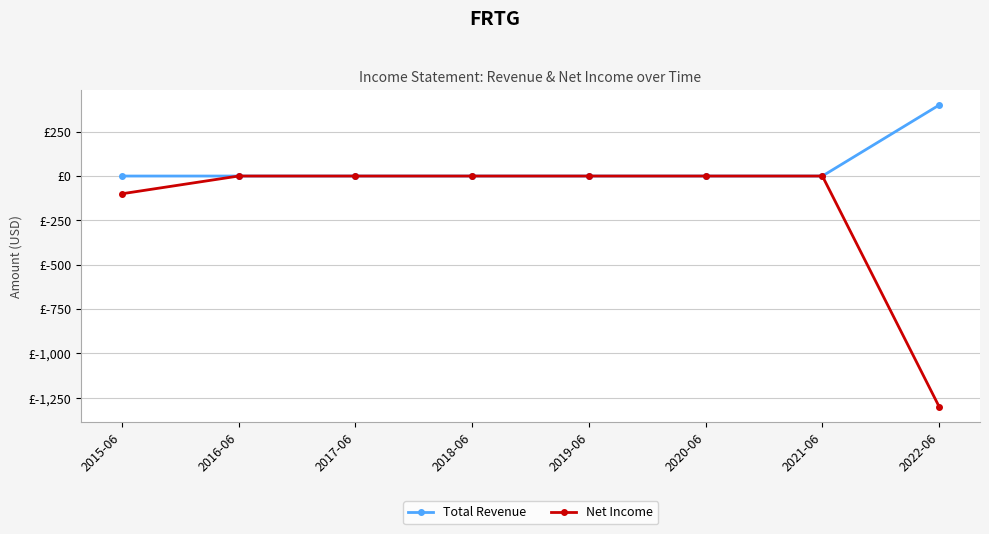

True or false: Net Income has a value of 0 at 2019-06.

True